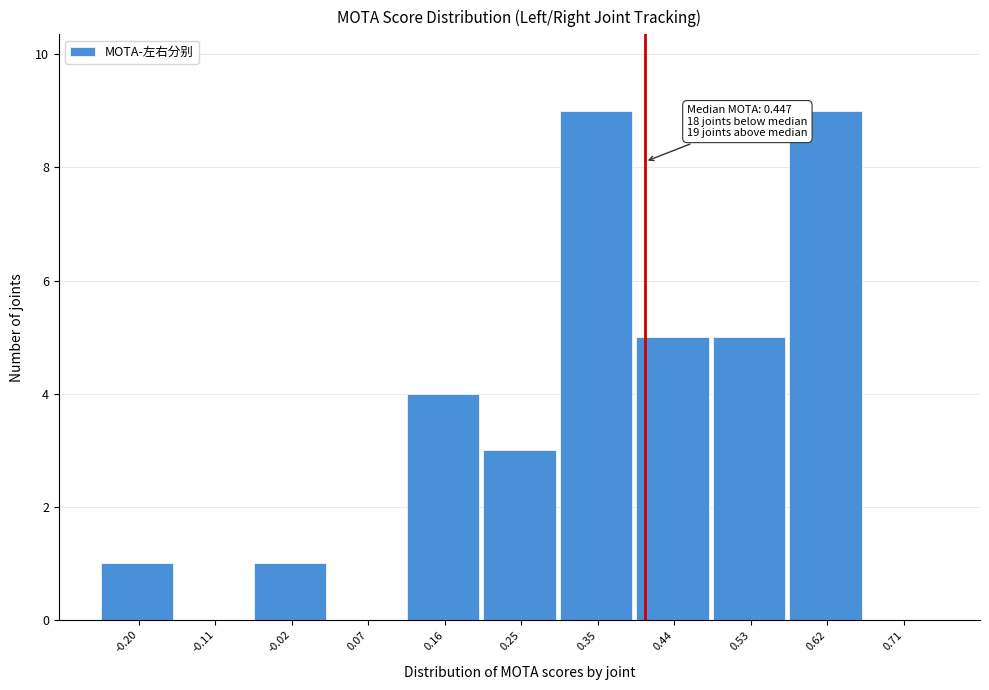

Reading left to right, list all the values displayed in this chart.

-0.20=1	-0.11=0	-0.02=1	0.07=0	0.16=4	0.25=3	0.35=9	0.44=5	0.53=5	0.62=9	0.71=0